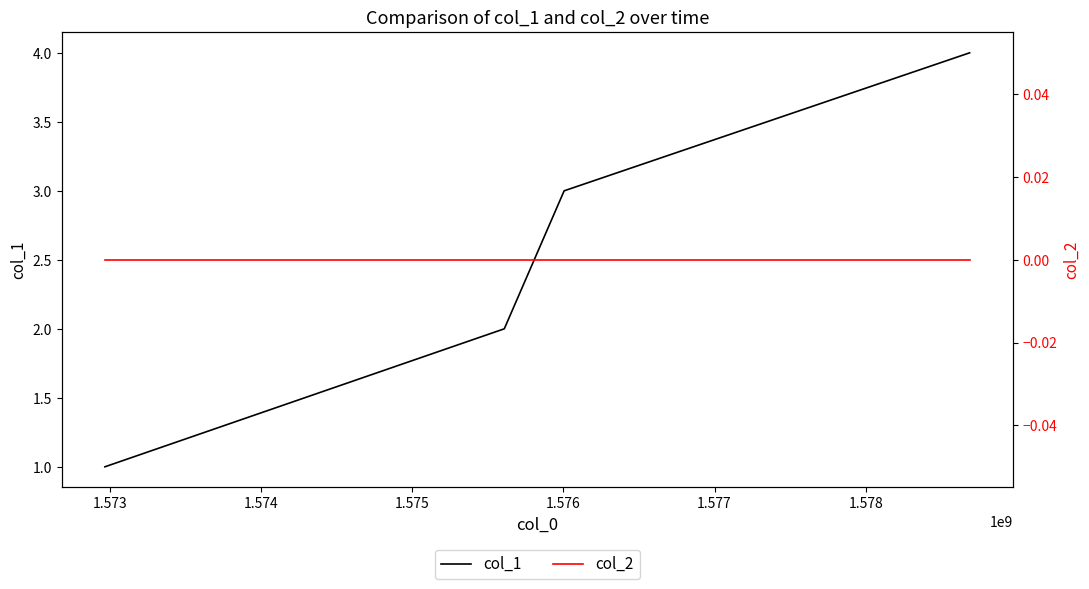

What is the value of the col_1 point at the 2nd from the left?

2